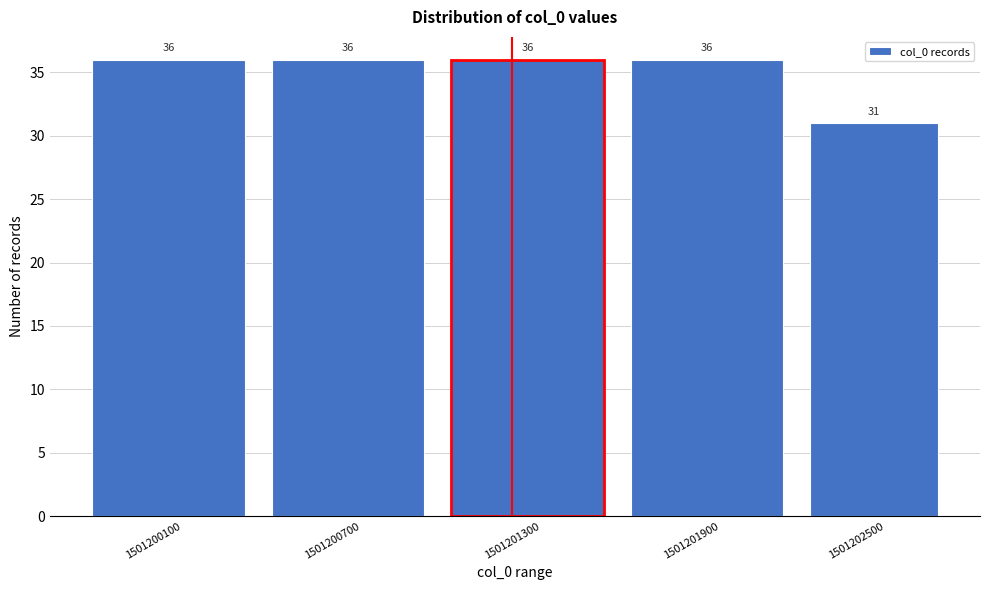

Reading left to right, what are all the values shown in this chart?

1501200100=36	1501200700=36	1501201300=36	1501201900=36	1501202500=31